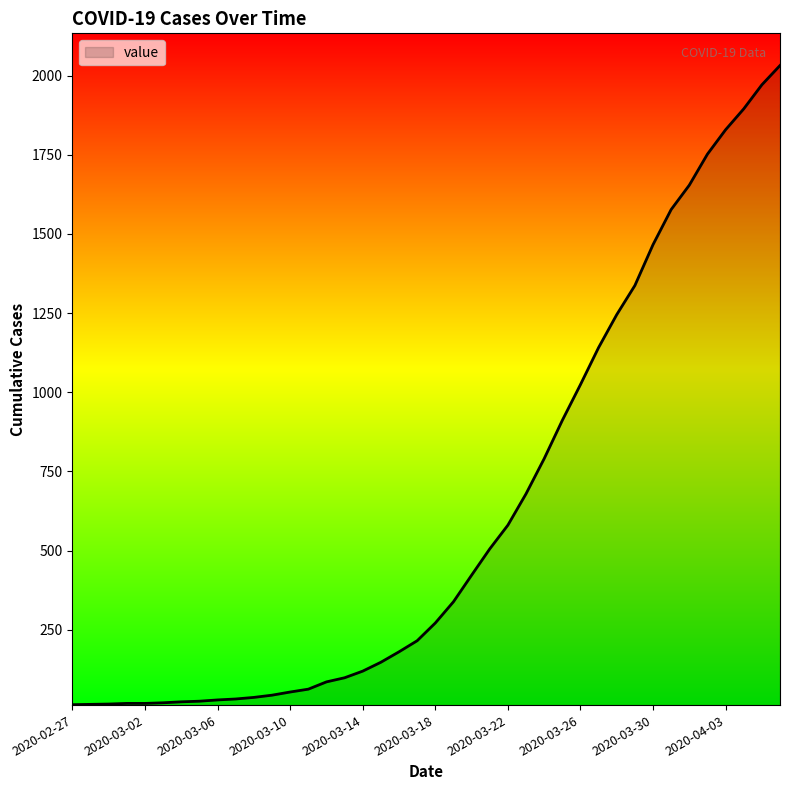

What is the greatest value displayed?

2032